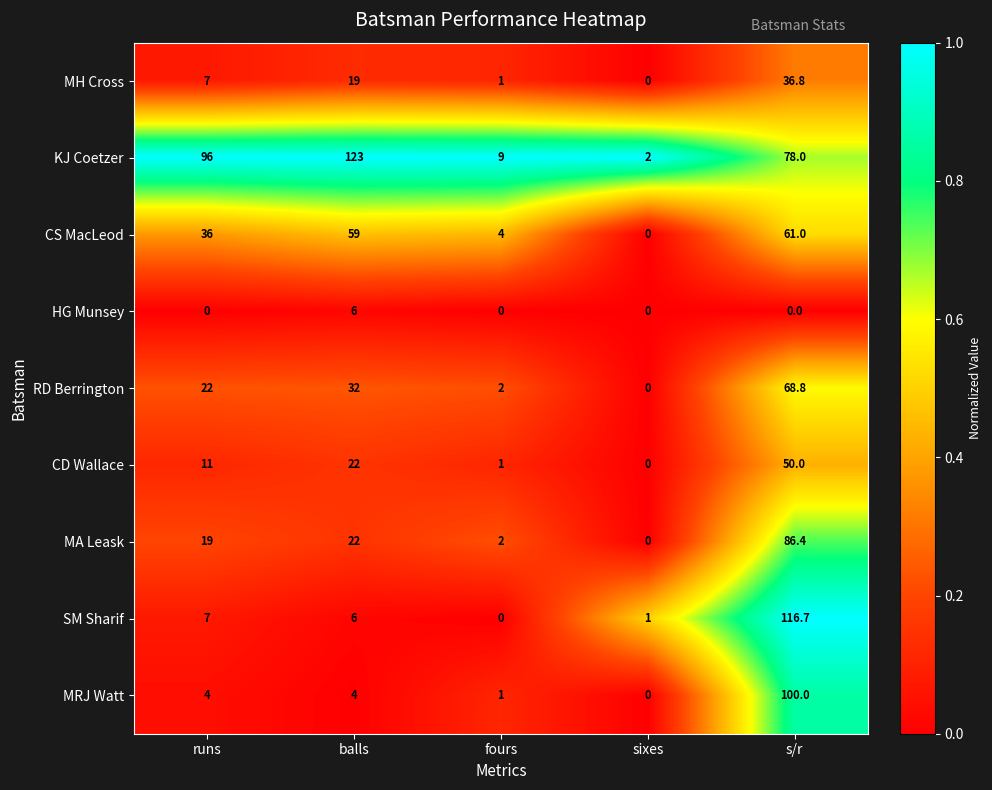

Which series changed the most between fours and sixes?

KJ Coetzer